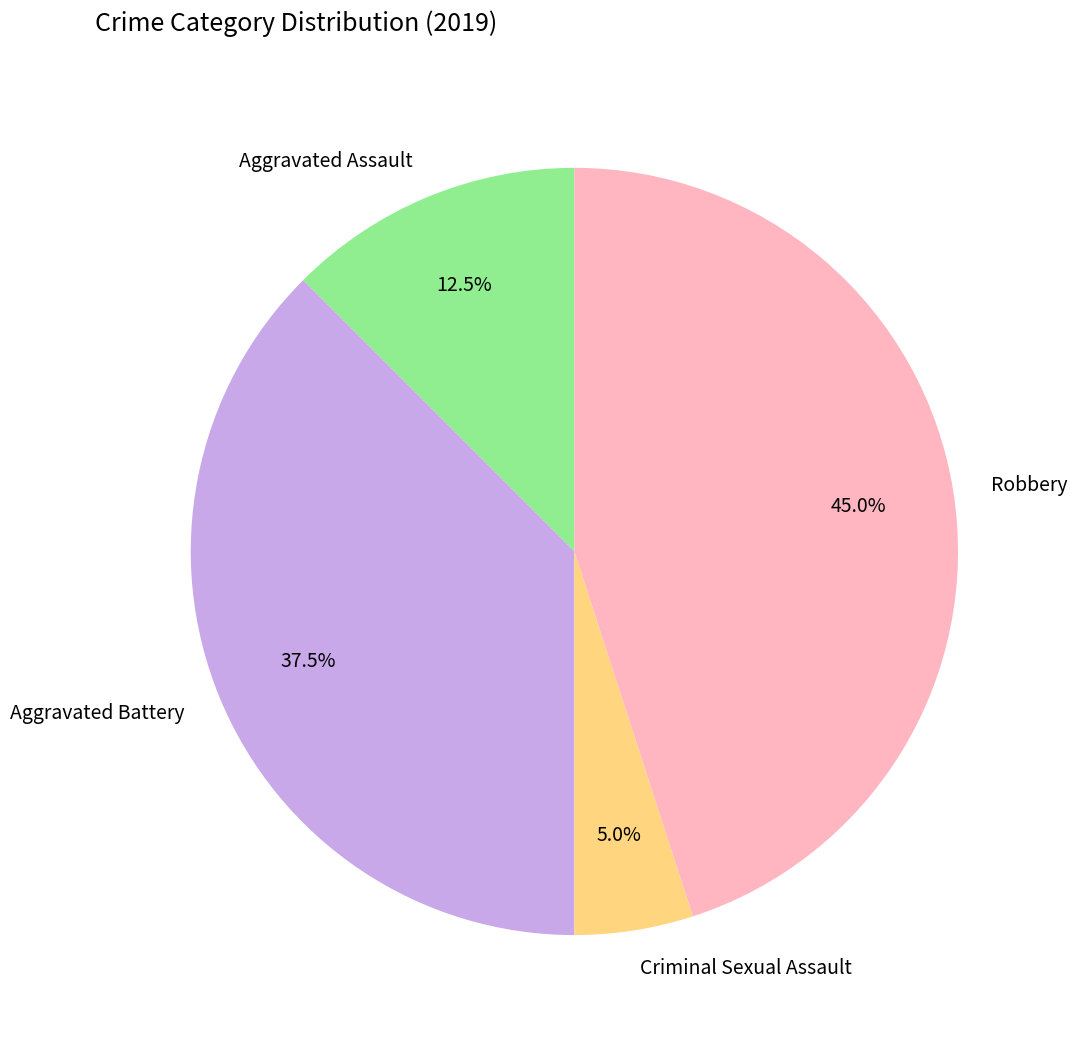

What is the ratio of the value at Aggravated Battery to the value at Robbery?

0.8